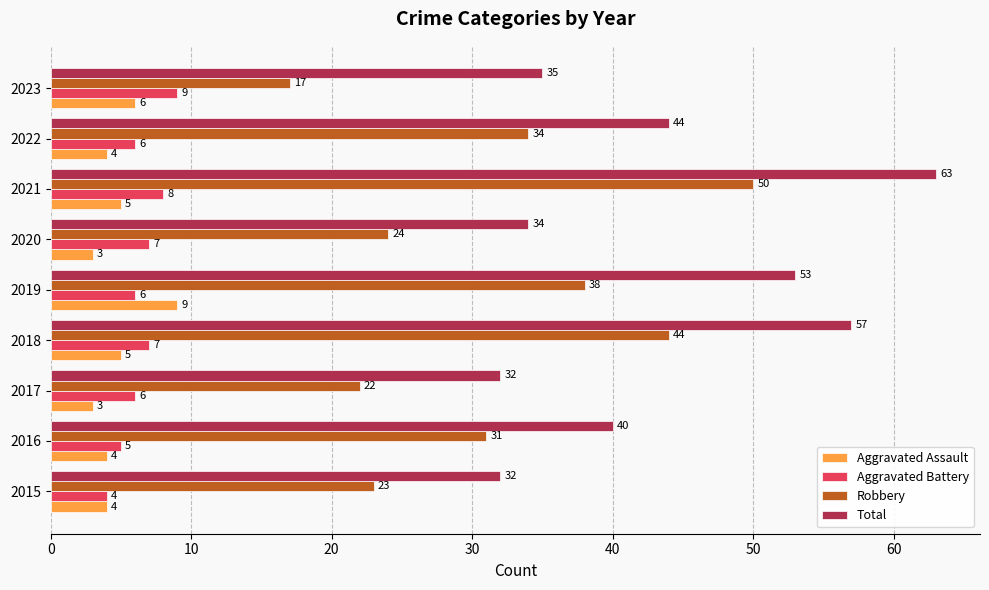

What is the total value across all series at 2020?

68